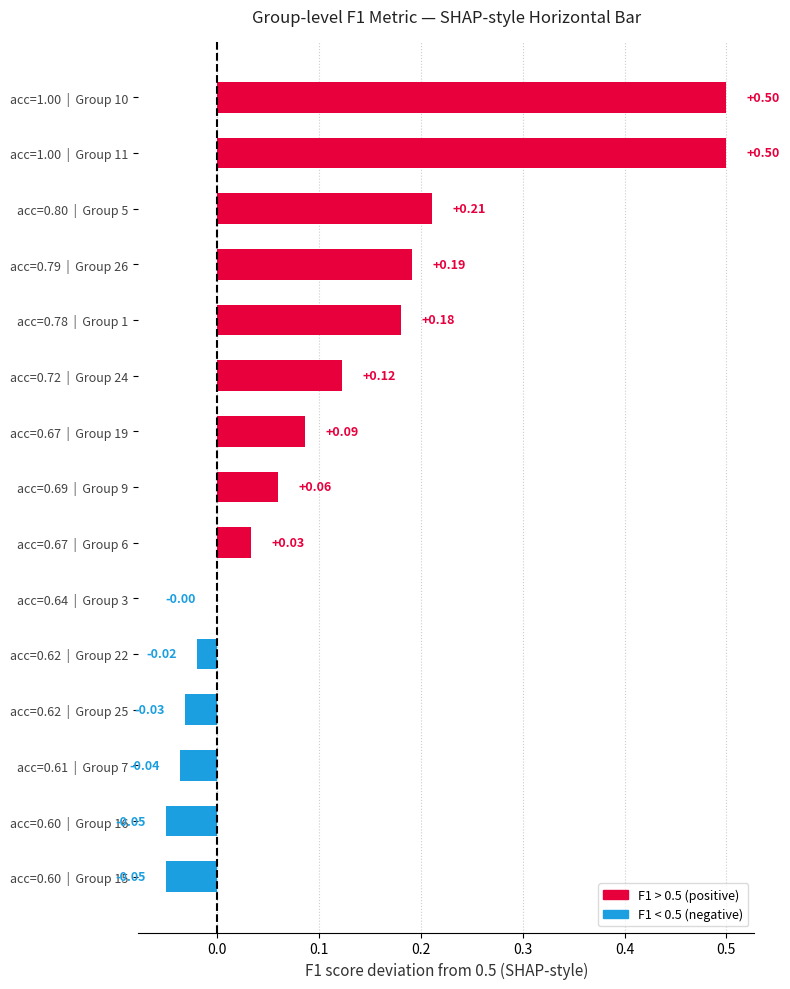

Between acc=0.69  |  Group 9 and acc=0.79  |  Group 26, which is larger?

acc=0.79  |  Group 26